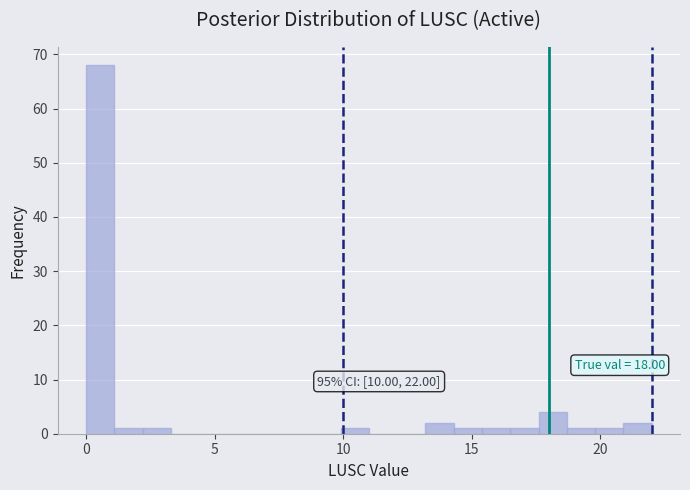

Read against the x-axis, roughly where is the centre of the tallest bar?

0.5